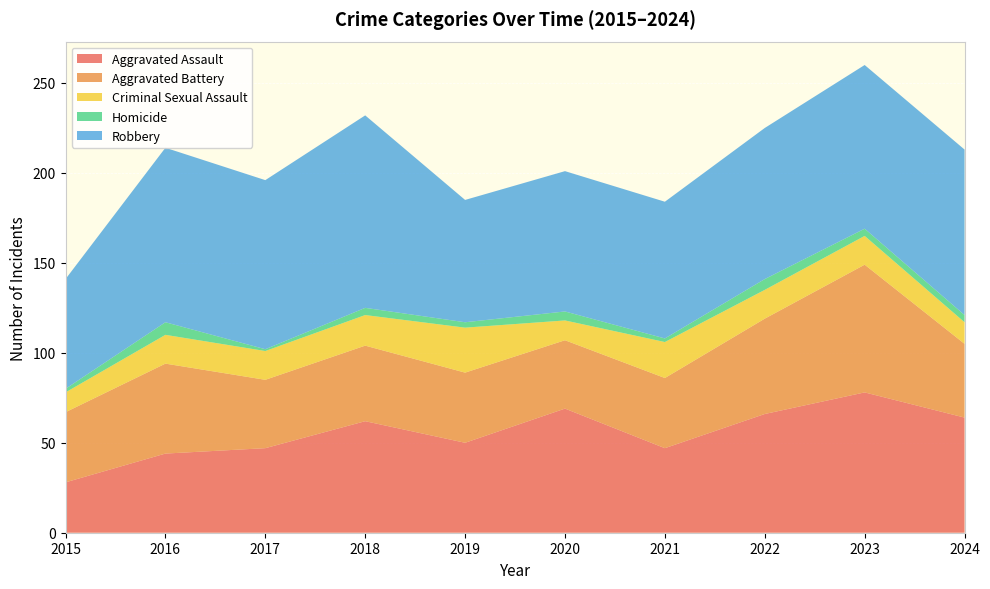

Reading left to right, what are all the values shown in this chart?

Aggravated Assault: 2015=28	2016=44	2017=47	2018=62	2019=50	2020=69	2021=47	2022=66	2023=78	2024=64
Aggravated Battery: 2015=39	2016=50	2017=38	2018=42	2019=39	2020=38	2021=39	2022=53	2023=71	2024=41
Criminal Sexual Assault: 2015=11	2016=16	2017=16	2018=17	2019=25	2020=11	2021=20	2022=16	2023=16	2024=12
Homicide: 2015=2	2016=7	2017=1	2018=4	2019=3	2020=5	2021=2	2022=6	2023=4	2024=4
Robbery: 2015=61	2016=97	2017=94	2018=107	2019=68	2020=78	2021=76	2022=84	2023=91	2024=92